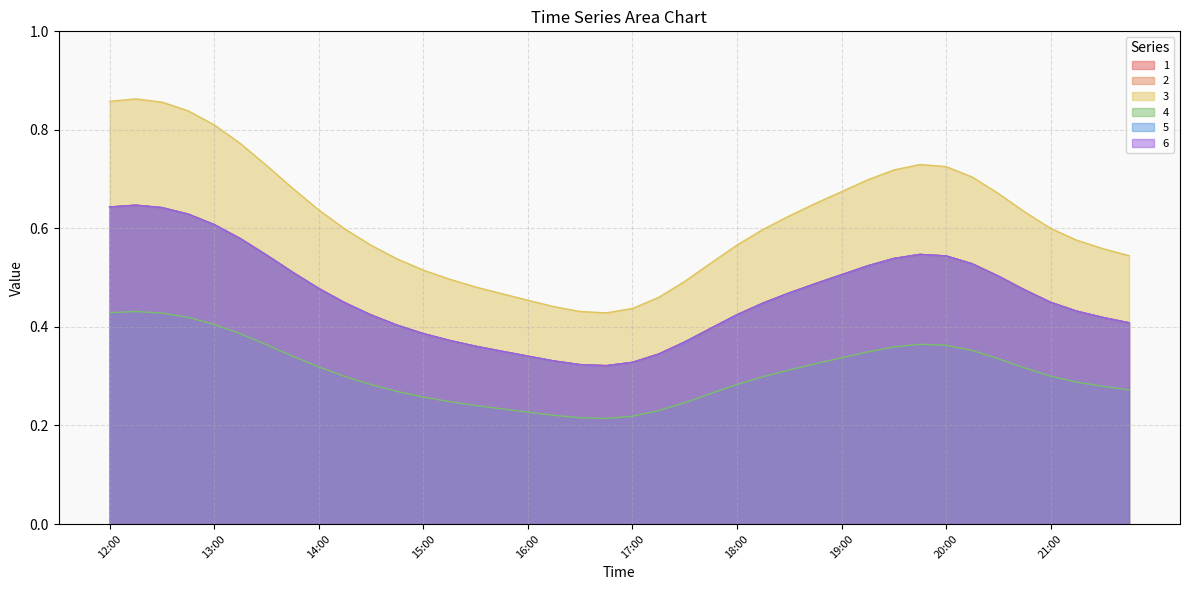

True or false: 6 has a value of 0.2 at 20:15.

False